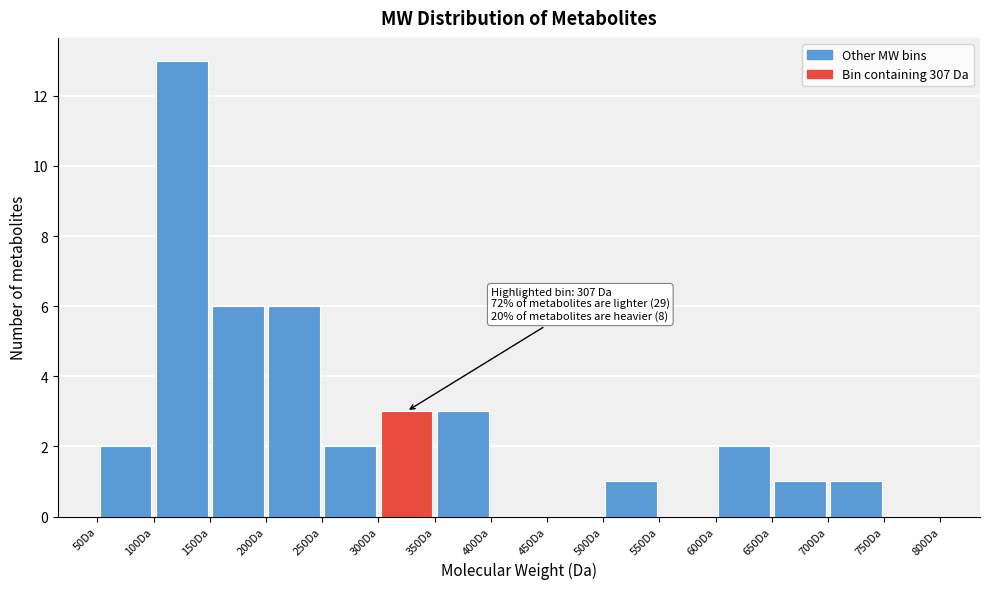

Over which range of the x-axis is the bar tallest?

100 to 150